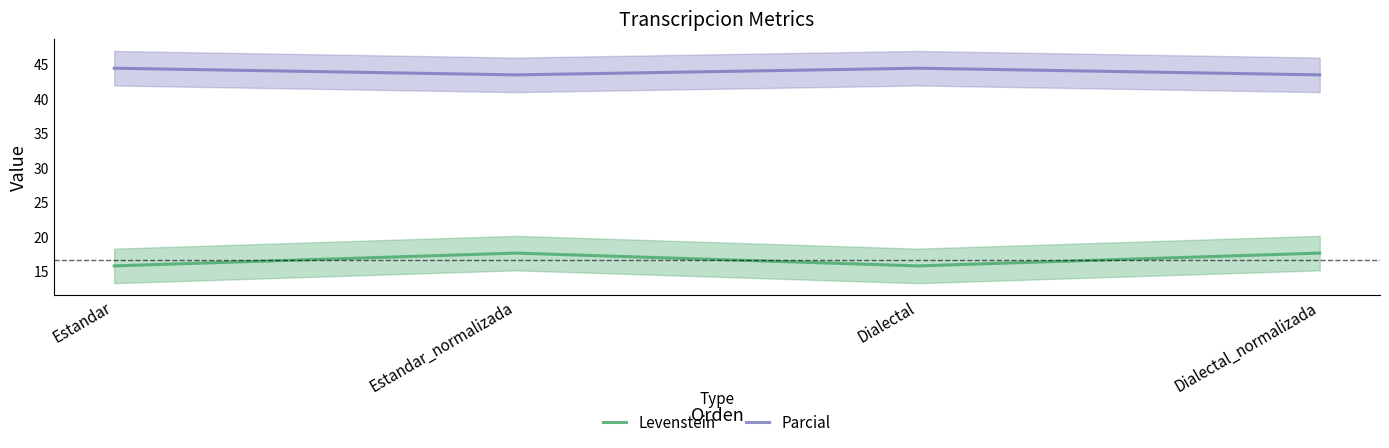

At which category does the chart reach its peak across all series?

Estandar